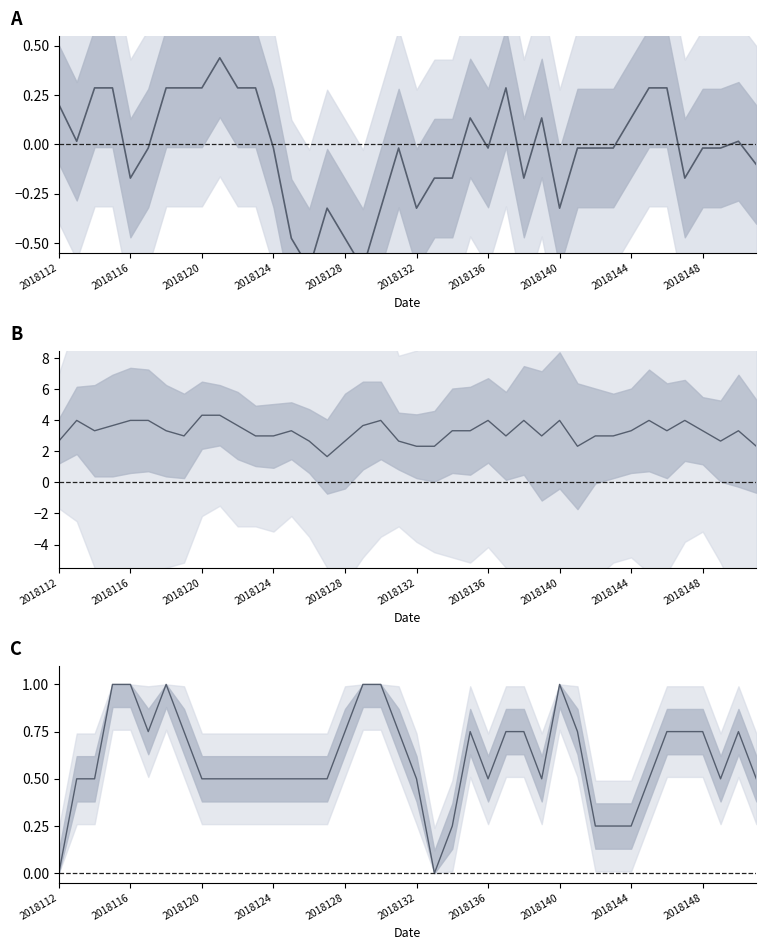

Is the value of c(all) at 2018124 greater than the value of c(a) at 31?

Yes